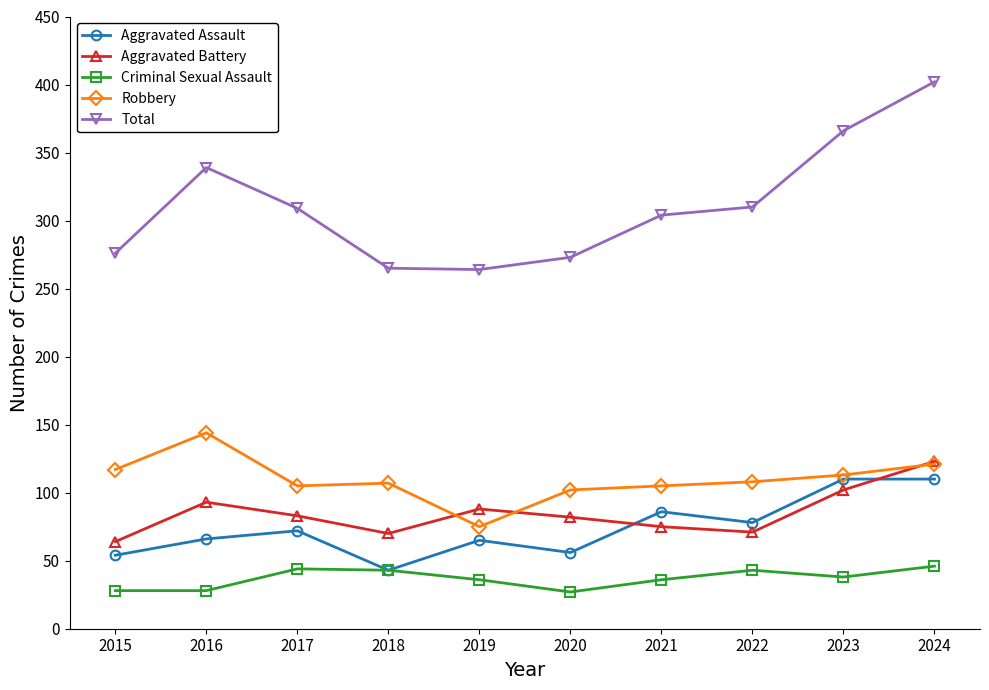

How many distinct data groups are displayed?

5